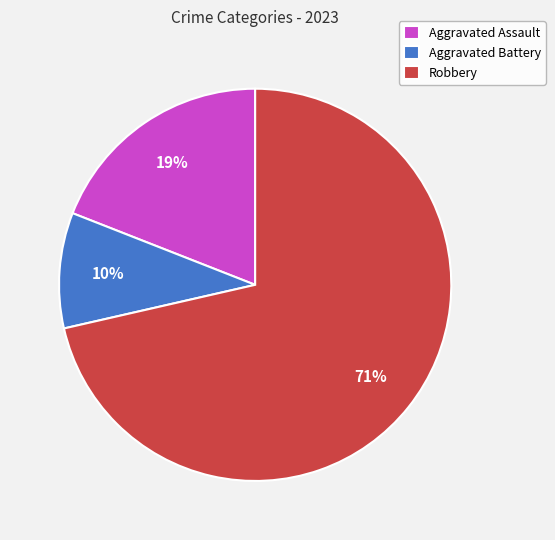

The Aggravated Battery slice represents 10% of the pie. True or false?

True